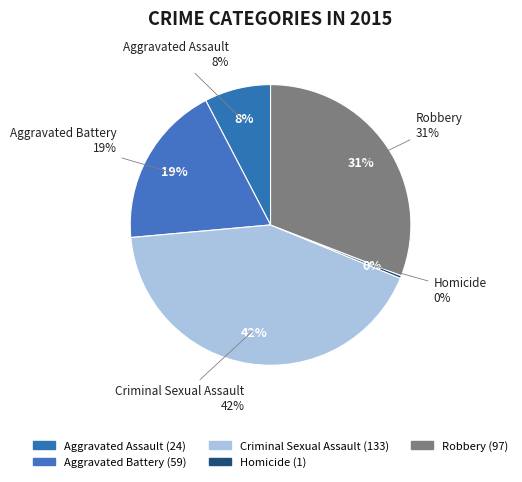

What percentage do Aggravated Assault and Aggravated Battery together represent?

26.4%